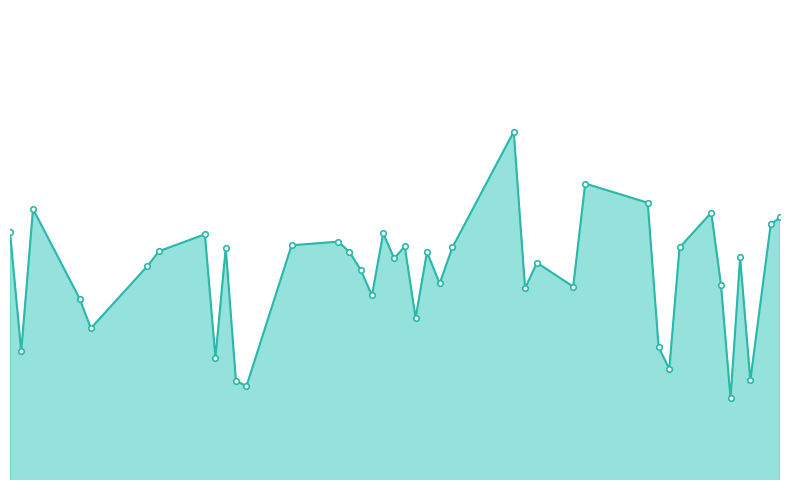

Reading right to left, what are all the values shown in this chart?

57.5546875=1.6	56.921875=1.6	55.53125=1.2	54.8359375=1.5	54.1796875=1.2	53.53125=1.5	52.8671875=1.6	50.703125=1.5	50.0=1.3	49.2734375=1.3	48.53125=1.6	44.265625=1.7	43.4453125=1.5	40.96875=1.5	40.1640625=1.4	39.390625=1.8	35.203125=1.5	34.3359375=1.5	33.46875=1.5	32.6953125=1.4	31.953125=1.5	31.234375=1.5	30.484375=1.6	29.71875=1.4	28.9453125=1.5	28.1796875=1.5	27.40625=1.6	24.234375=1.5	21.15625=1.2	20.4375=1.2	19.7421875=1.5	19.0390625=1.3	18.3203125=1.6	15.1953125=1.5	14.3984375=1.5	10.5390625=1.4	9.7890625=1.4	6.59375=1.6	5.7890625=1.3	5.0234375=1.6